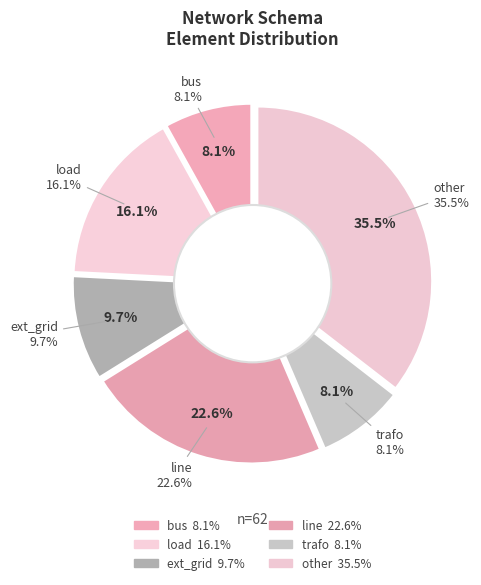

To the nearest percent, what is the average slice percentage?

17%